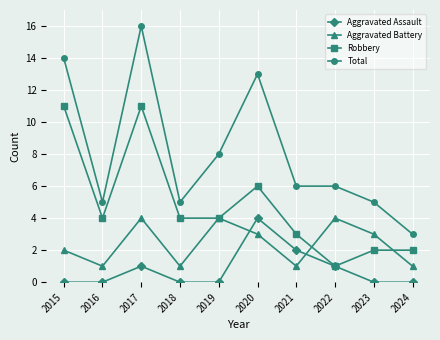

What is the total value across all series at 2018?

10